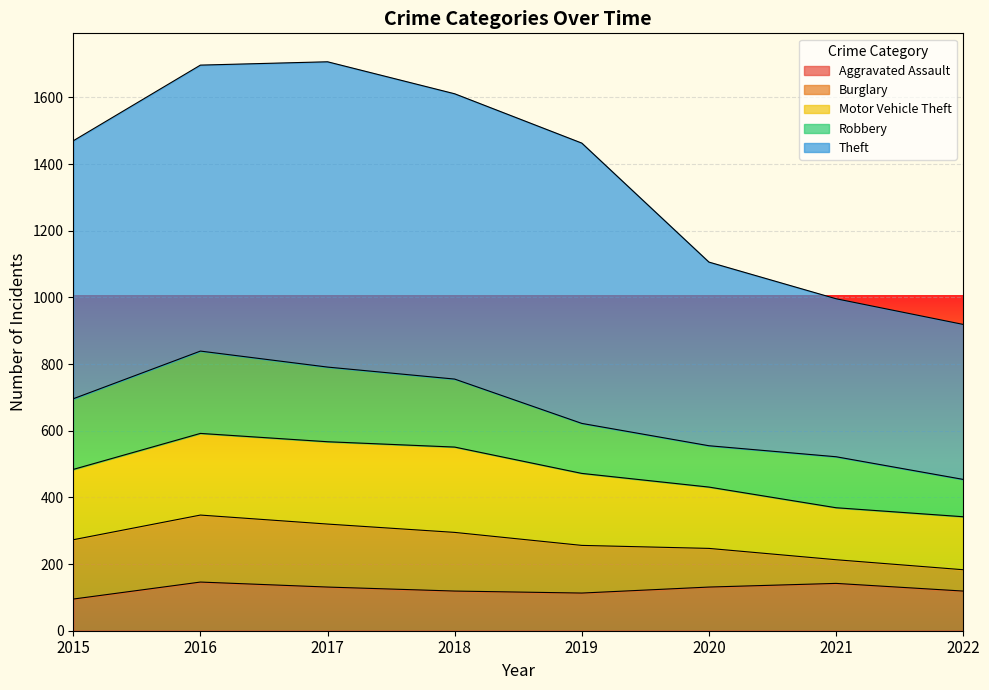

What are all the series names shown in the legend?

Aggravated Assault, Burglary, Motor Vehicle Theft, Robbery, Theft